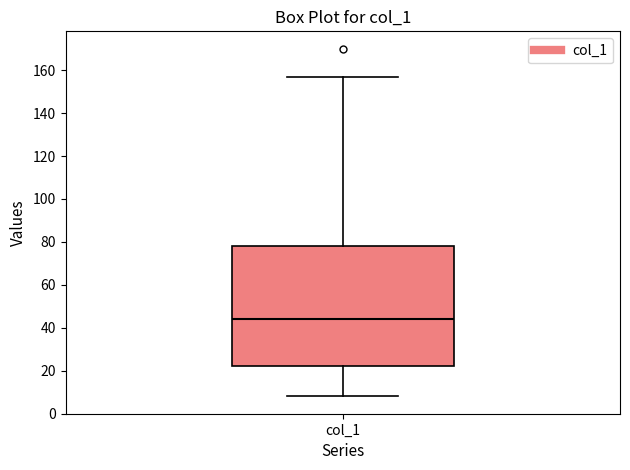

Read this box plot against the y-axis: the position of the median line, the range covered by the box, and the ends of both whiskers. The values are not printed on the chart, so give them approximately, as read against the axis.

median 44, box 22 to 78, whiskers 8 to 158